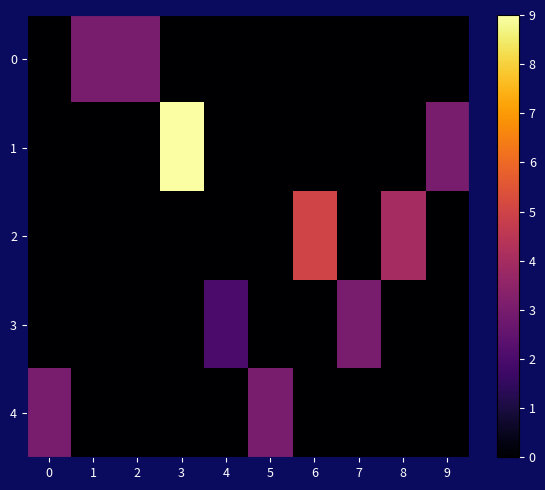

What is the difference between the highest and lowest values at 8?

4